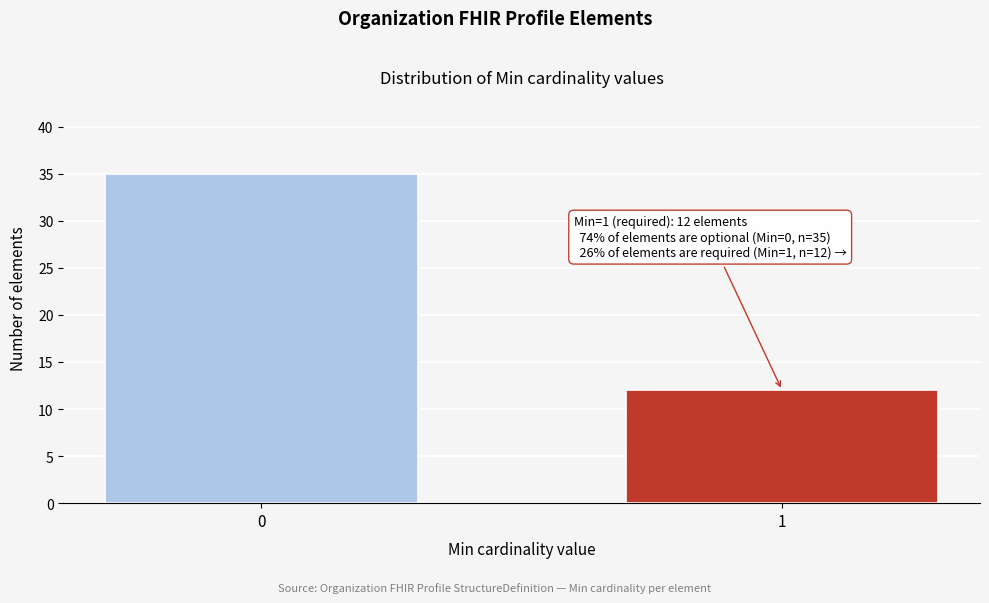

Reading right to left, extract all data points from this chart.

12	35